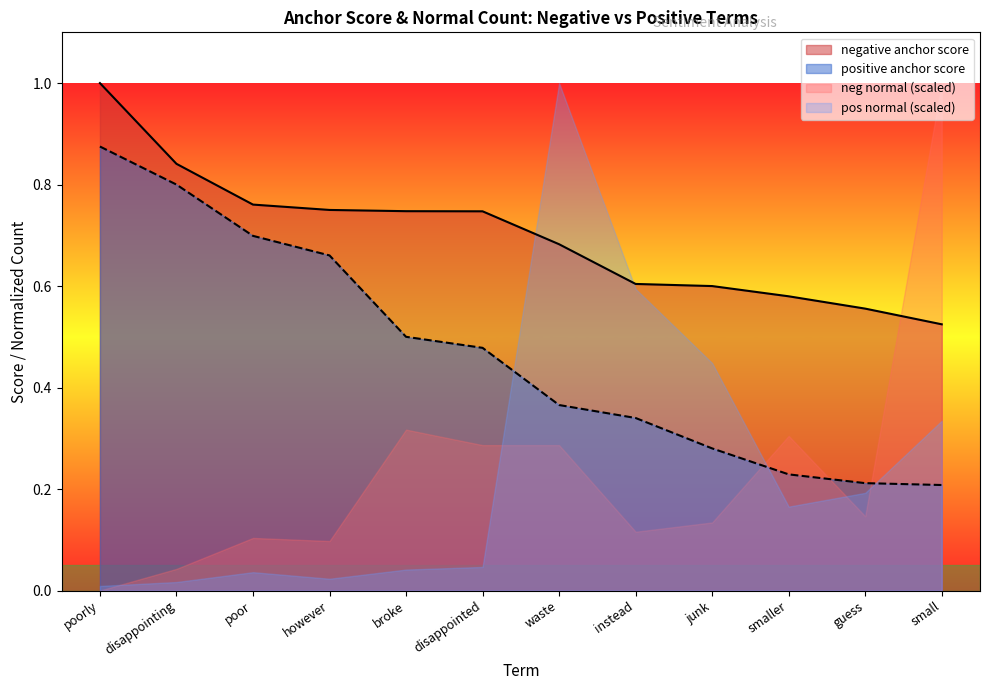

Which category has the highest value in the positive anchor score series?

poorly